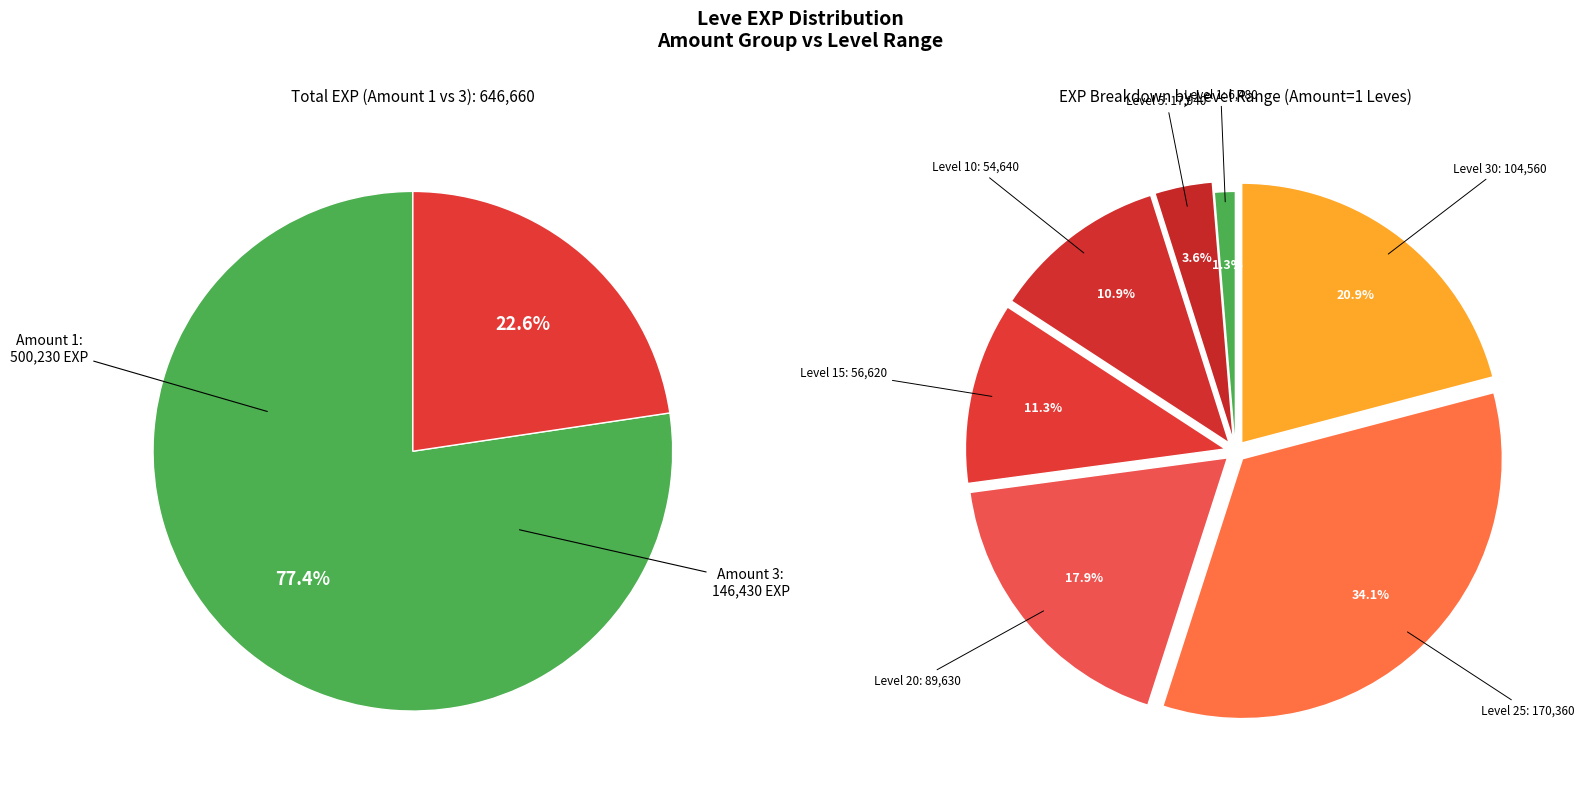

Is 1 the majority of the pie?

No